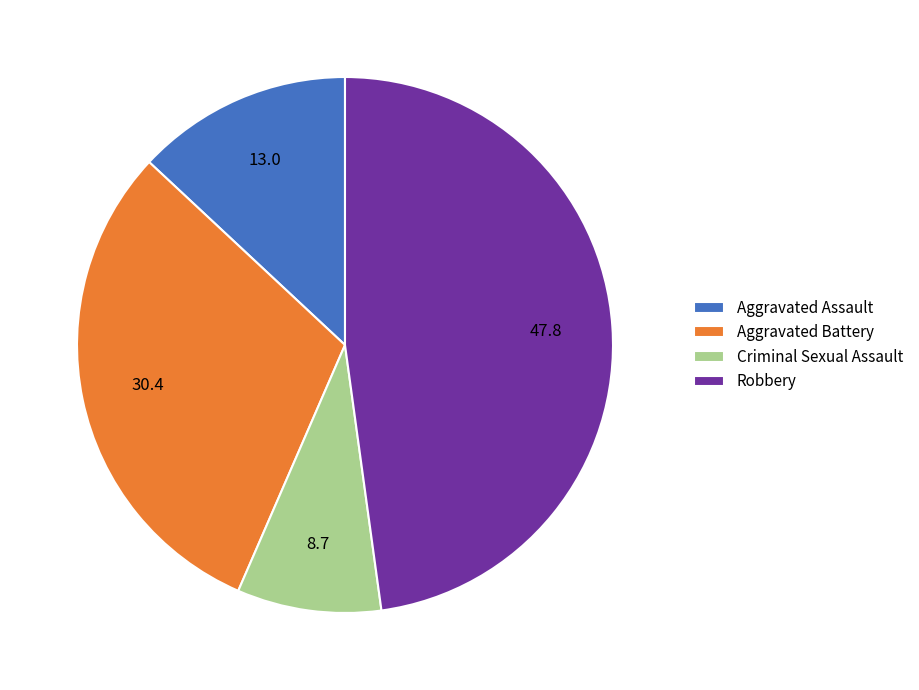

Is it true that Aggravated Assault is 7% of the pie?

False